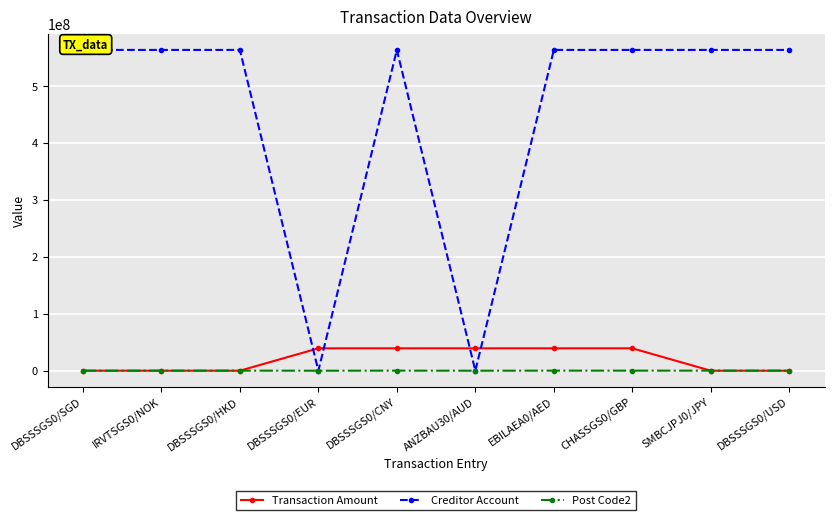

True or false: Transaction Amount and Creditor Account cross at least once.

True